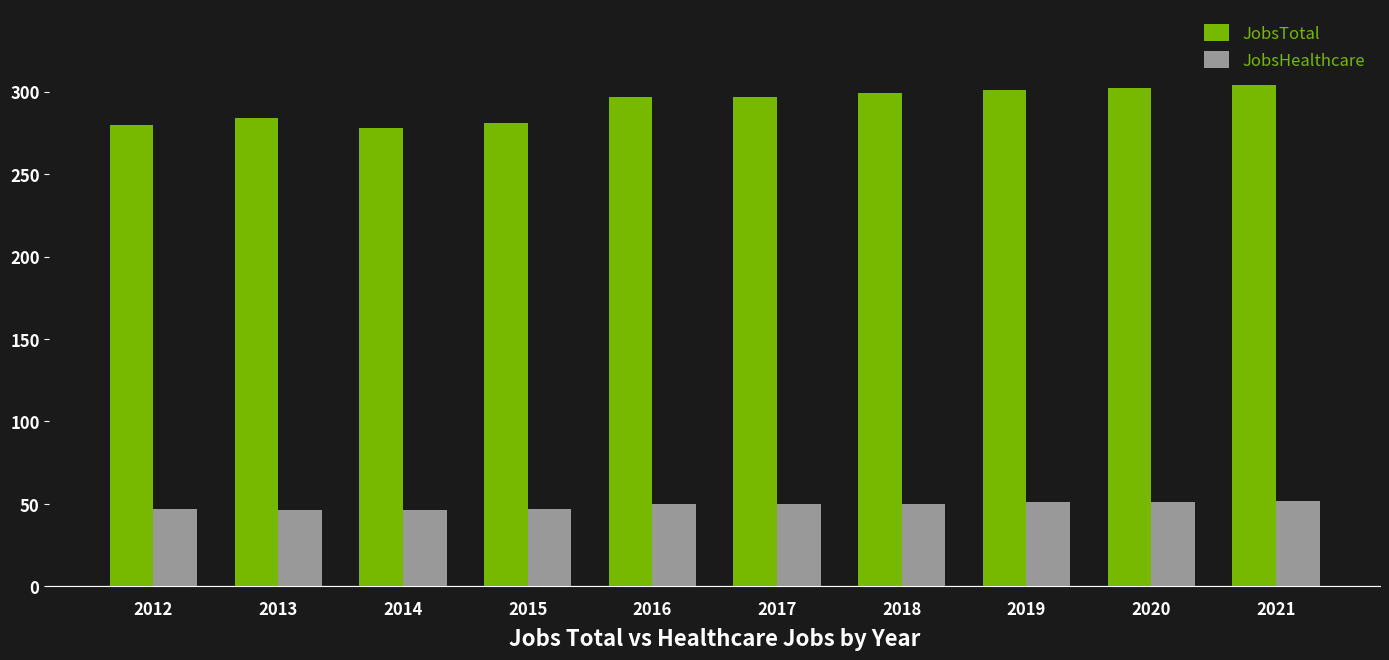

Is the value of JobsTotal at 2020 greater than the value of JobsHealthcare at 2021?

Yes